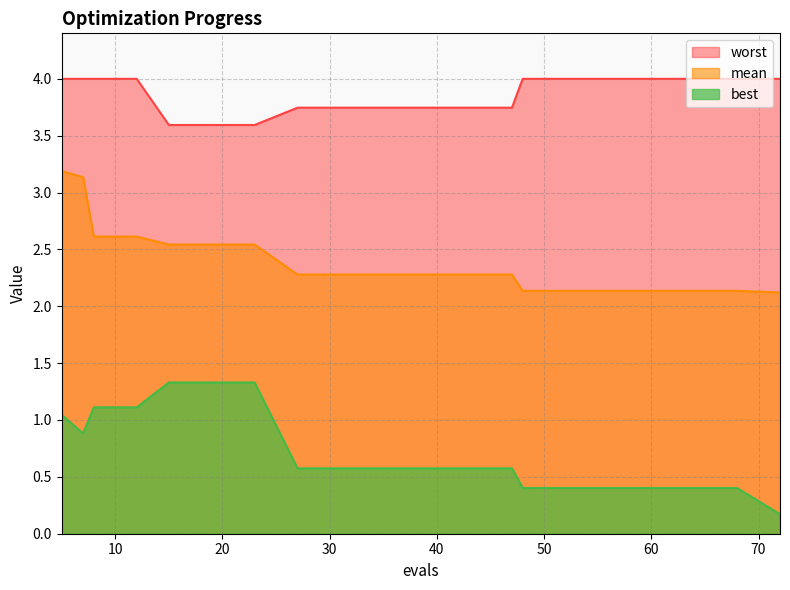

Which category has the highest value in the best series?

15